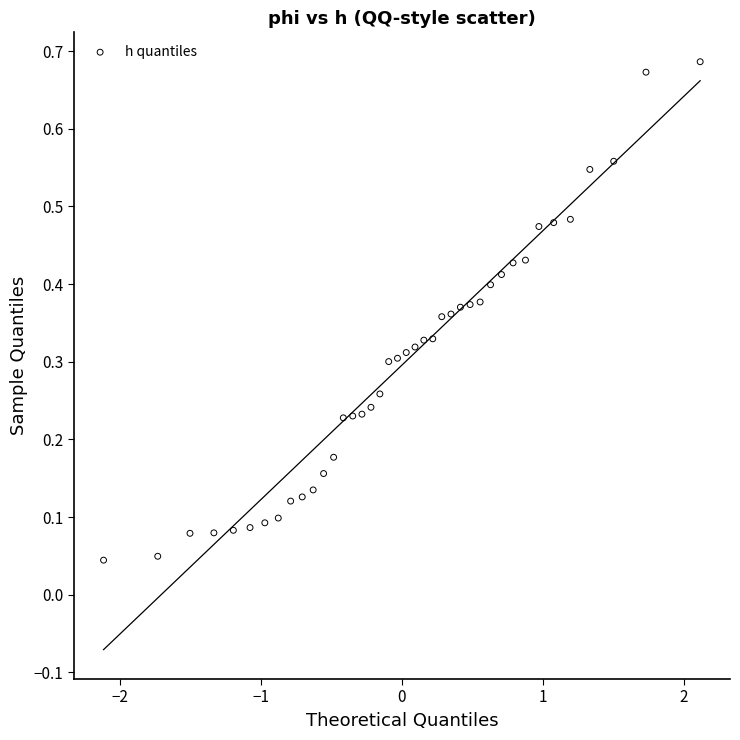

What is the range of X values (max minus min)?

4.2